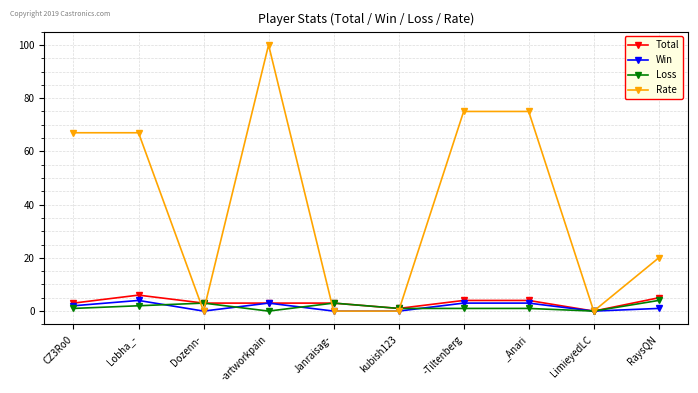

Reading left to right, list all the values displayed in this chart.

Total: CZ3Ro0=3	Lobha_-=6	Dozenn-=3	-artworkpain=3	Janraisag-=3	kubish123=1	-Tiltenberg=4	_Anari=4	LimieyedLC=0	RaysQN=5
Win: CZ3Ro0=2	Lobha_-=4	Dozenn-=0	-artworkpain=3	Janraisag-=0	kubish123=0	-Tiltenberg=3	_Anari=3	LimieyedLC=0	RaysQN=1
Loss: CZ3Ro0=1	Lobha_-=2	Dozenn-=3	-artworkpain=0	Janraisag-=3	kubish123=1	-Tiltenberg=1	_Anari=1	LimieyedLC=0	RaysQN=4
Rate: CZ3Ro0=67	Lobha_-=67	Dozenn-=0	-artworkpain=100	Janraisag-=0	kubish123=0	-Tiltenberg=75	_Anari=75	LimieyedLC=0	RaysQN=20